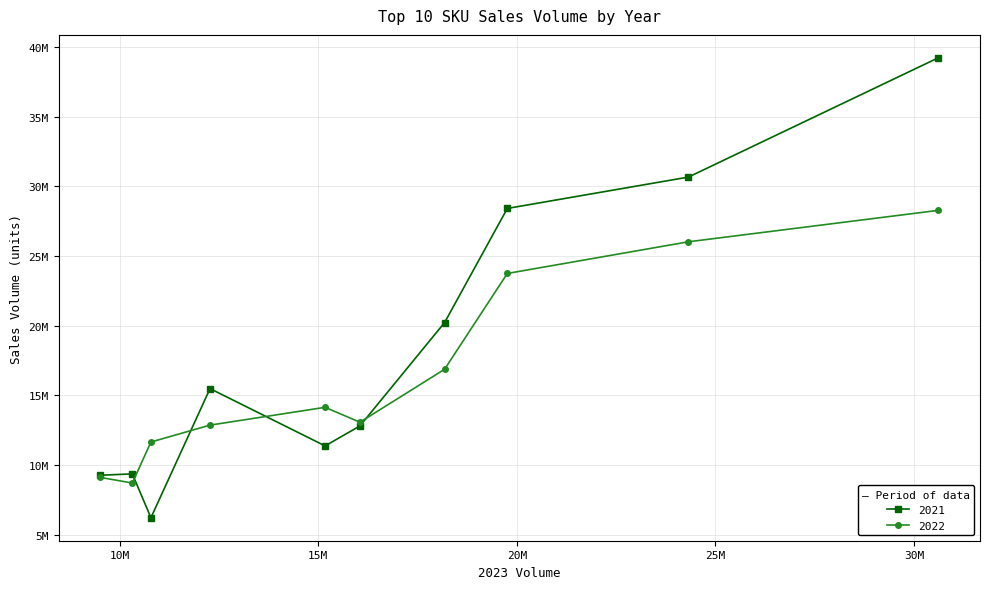

Rank the series at 10M from lowest to highest value.

2022, 2021